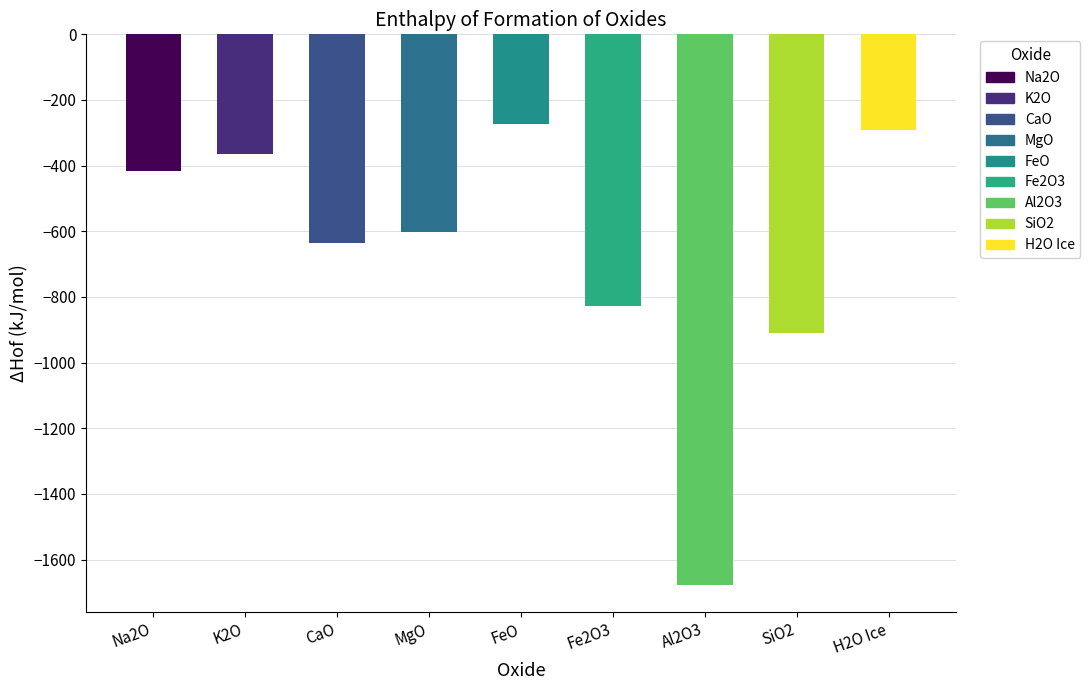

What value does the data have at Al2O3?

-1675.7